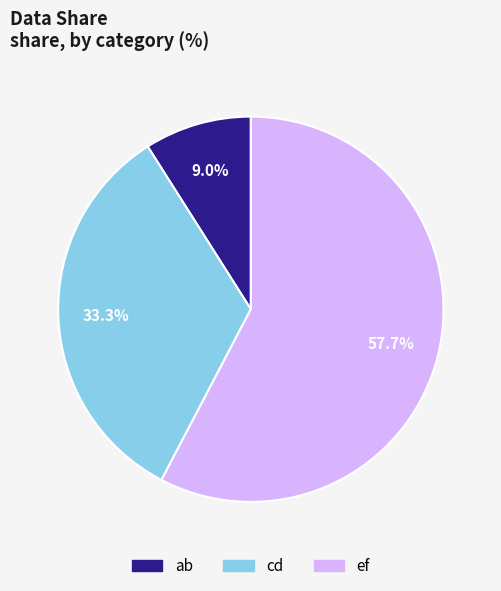

Which slice is the largest?

ef